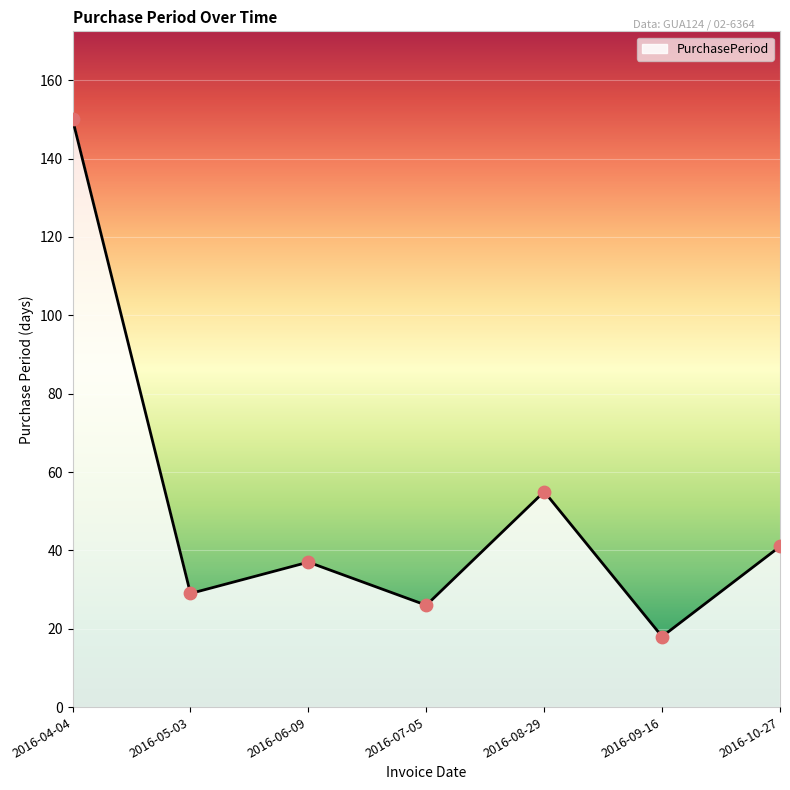

What is the ratio of the value at 2016-04-04 to the value at 2016-07-05?

5.8